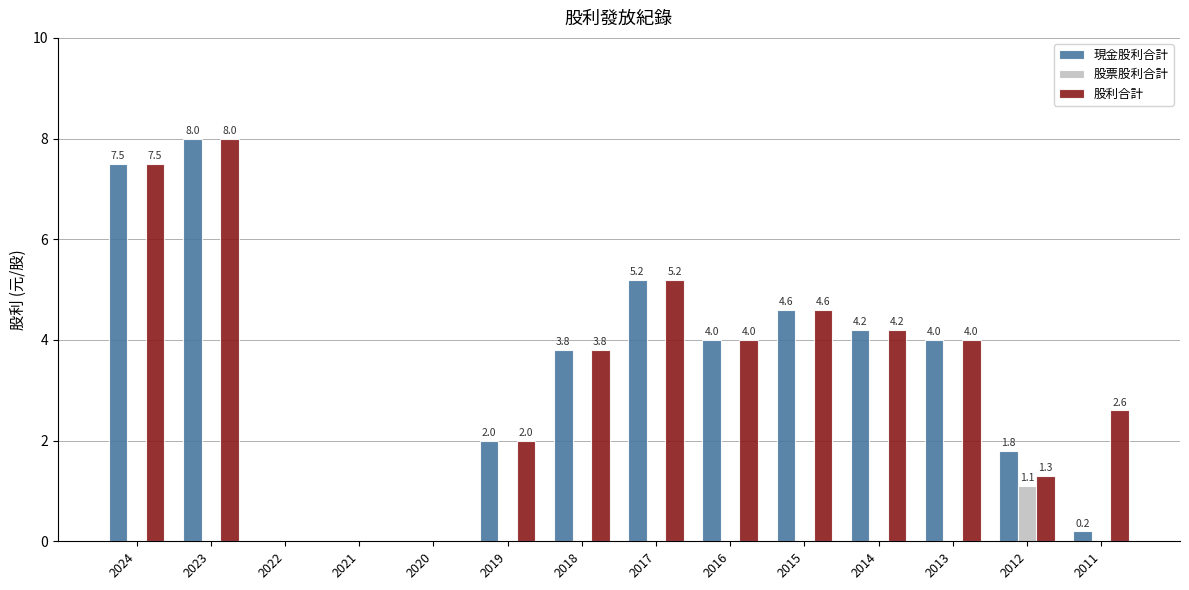

At which category is the sum across all series the highest?

2023